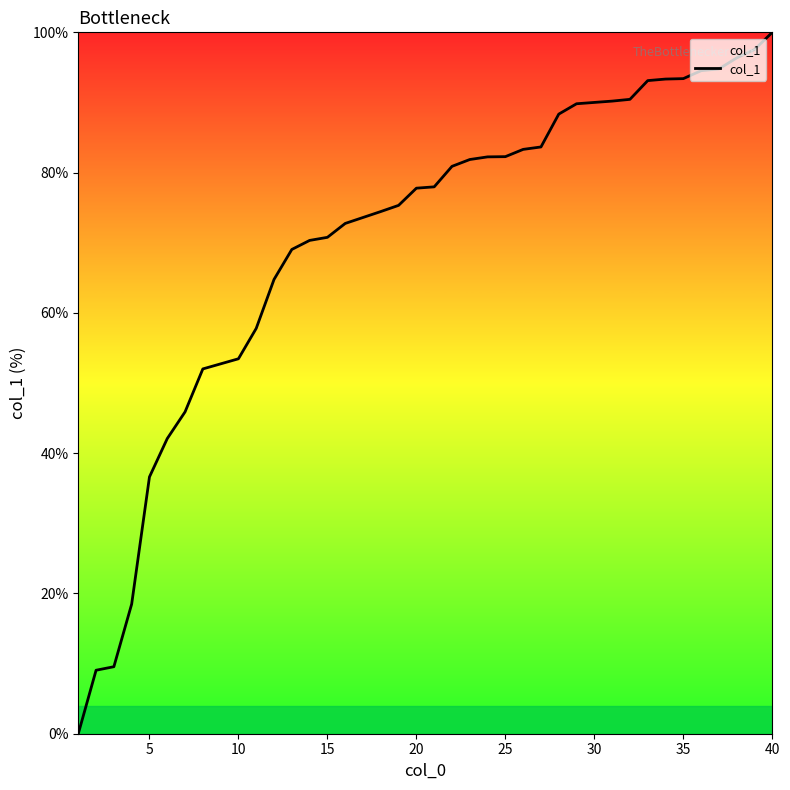

What is the difference between the maximum and minimum values?

100.0